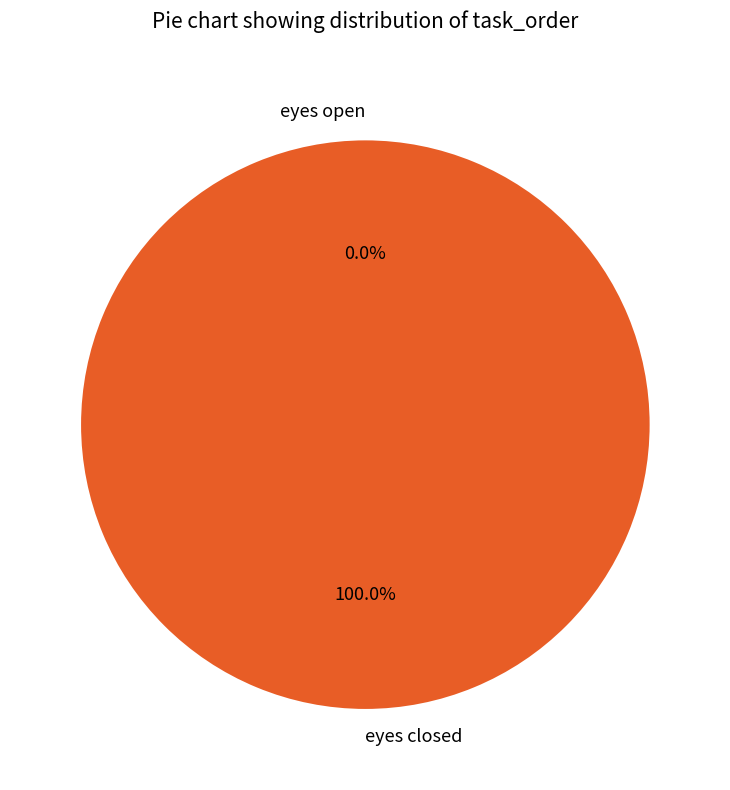

The eyes open slice represents 7% of the pie. True or false?

False